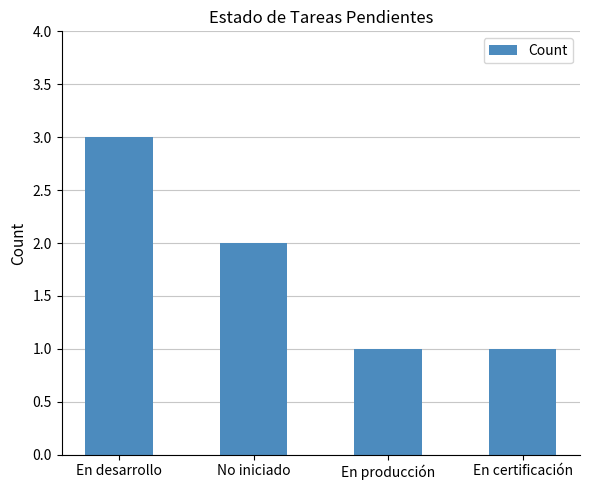

True or false: the data shows 2 at No iniciado.

True